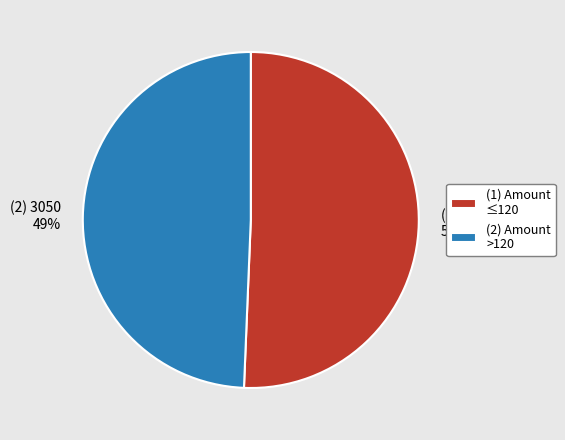

The (1) Amount ≤120 slice represents 51% of the pie. True or false?

True